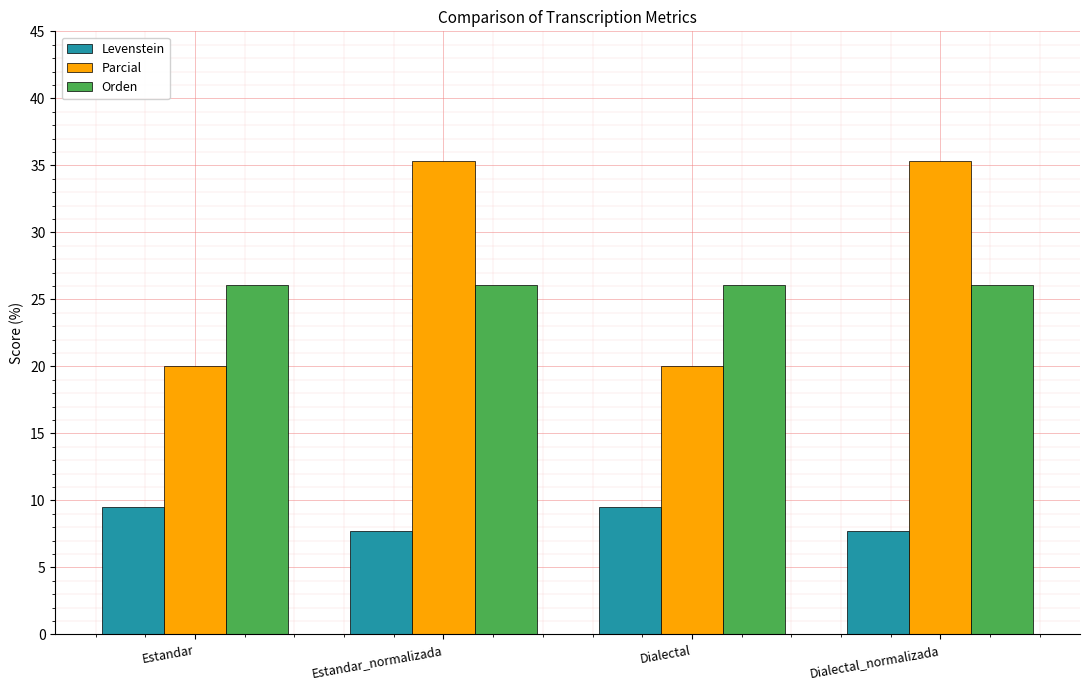

What is the minimum value shown in the chart?

7.7